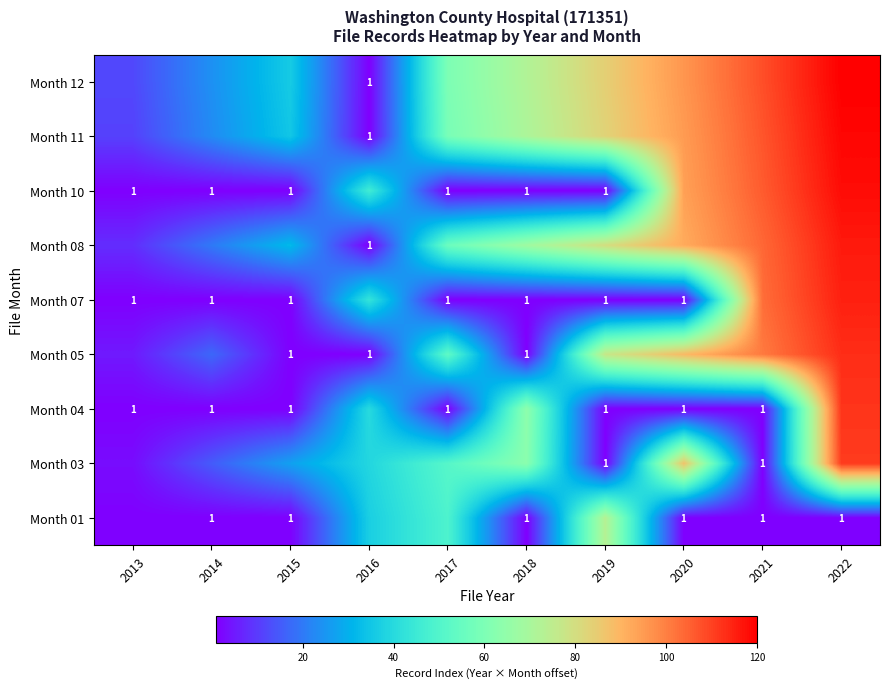

At how many categories does at least one series exceed 35?

8